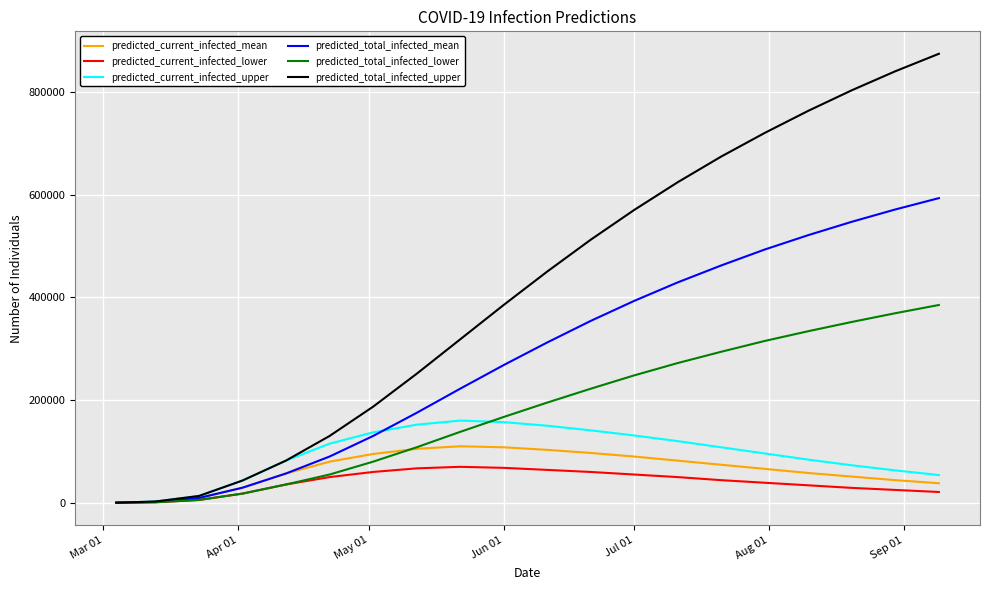

What is the maximum value for predicted_current_infected_lower?

70000